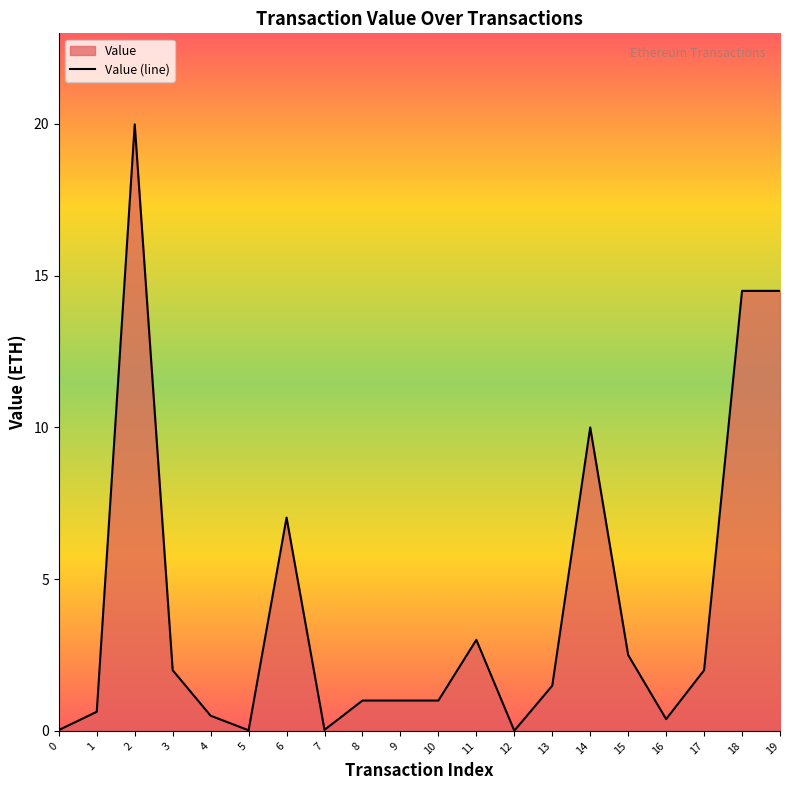

True or false: the data shows 0.3 at 9.

False